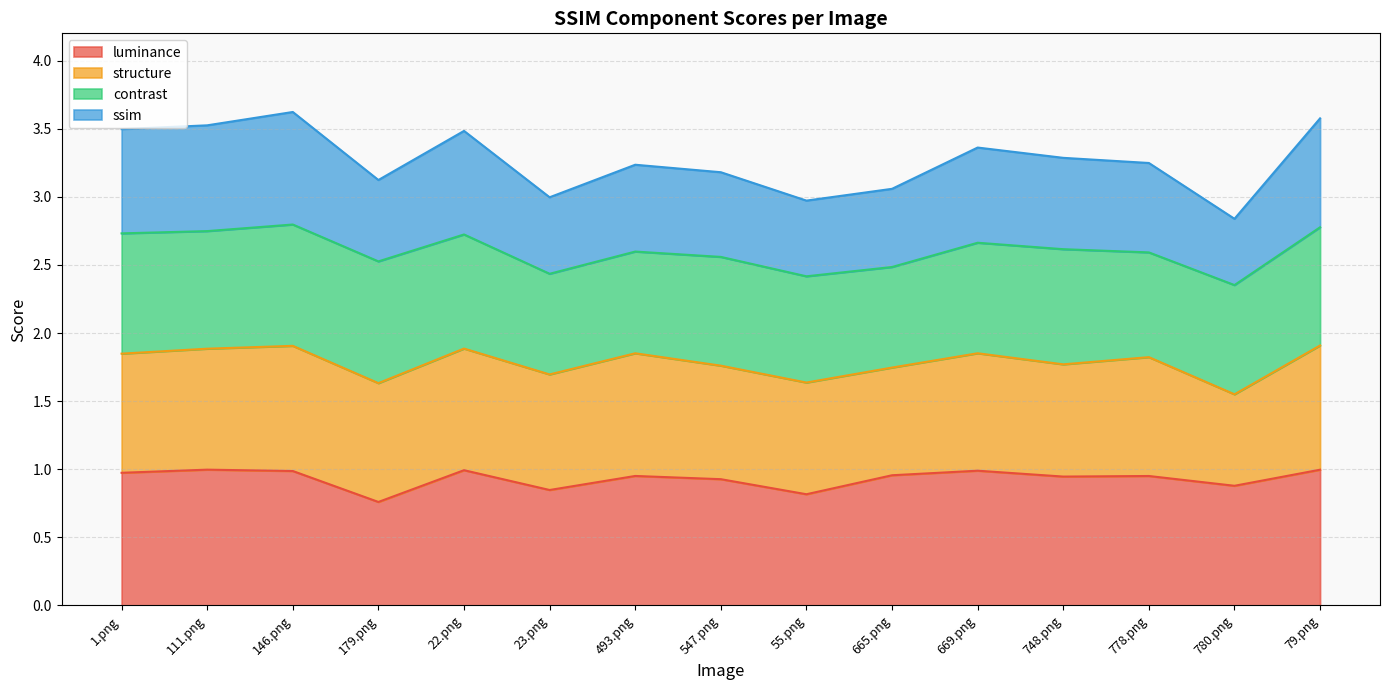

How many categories are shown in the chart?

15